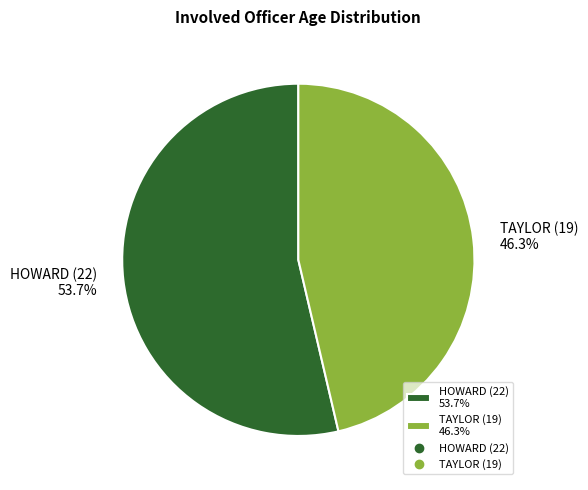

What is the largest slice in the pie chart?

HOWARD (22)